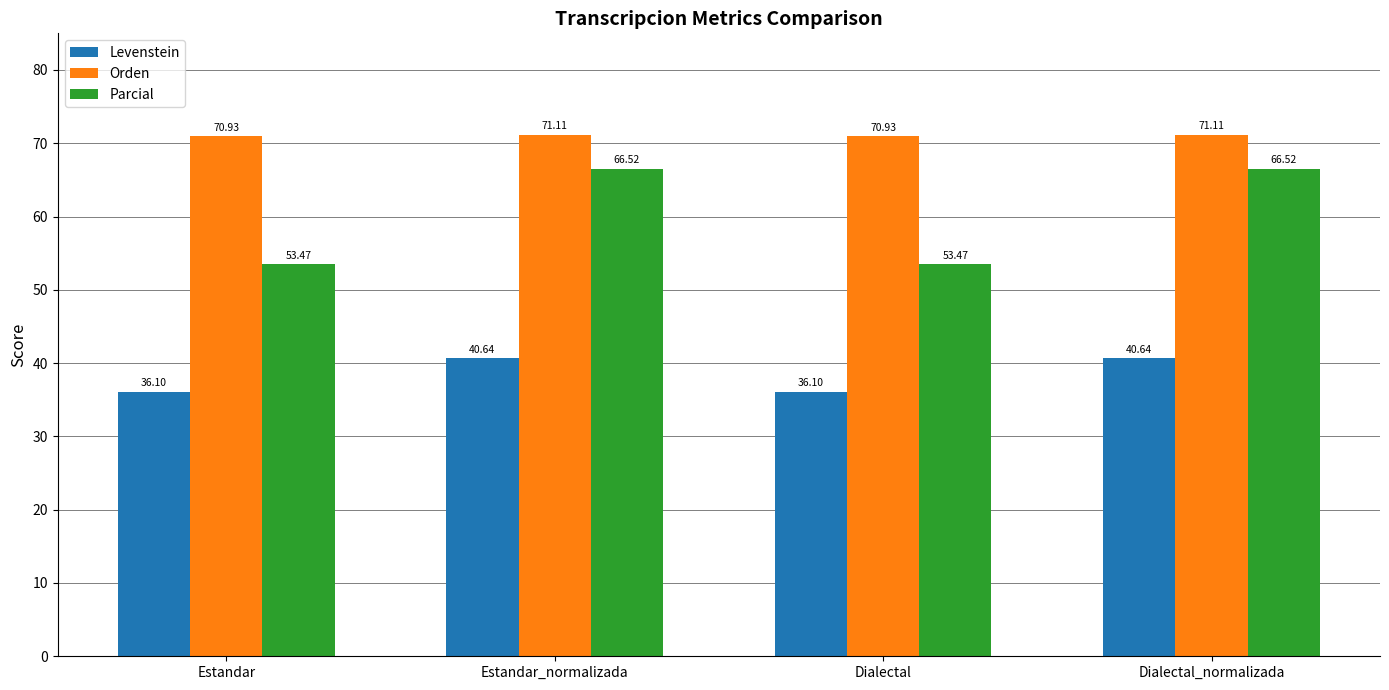

Reading right to left, transcribe all the data shown in this chart.

Levenstein: Dialectal_normalizada=40.6	Dialectal=36.1	Estandar_normalizada=40.6	Estandar=36.1
Orden: Dialectal_normalizada=71.1	Dialectal=70.9	Estandar_normalizada=71.1	Estandar=70.9
Parcial: Dialectal_normalizada=66.5	Dialectal=53.5	Estandar_normalizada=66.5	Estandar=53.5